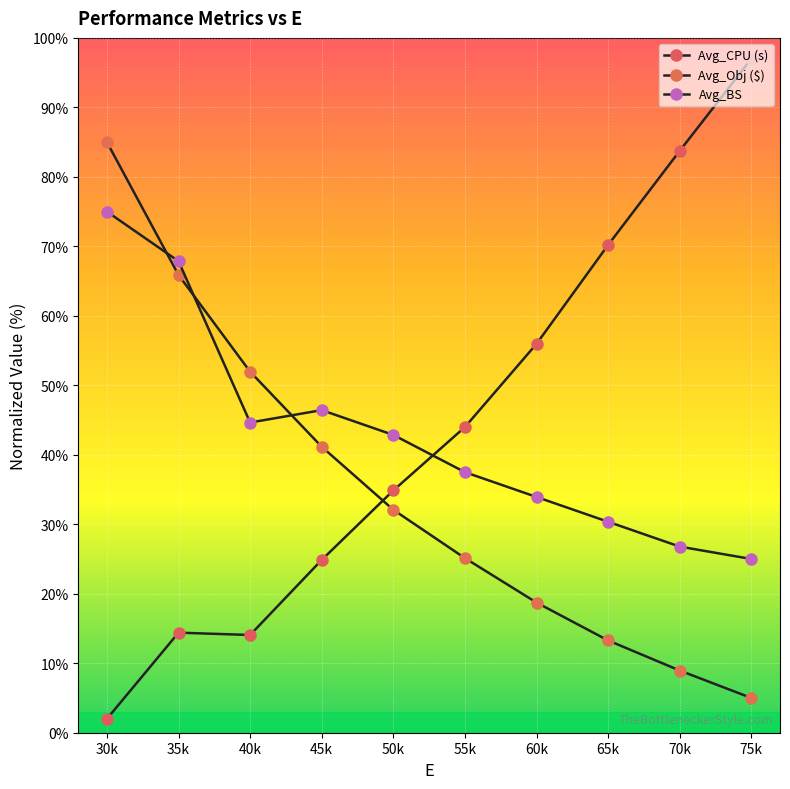

Is the value of Avg_BS at 50k greater than the value of Avg_CPU (s) at 50k?

Yes